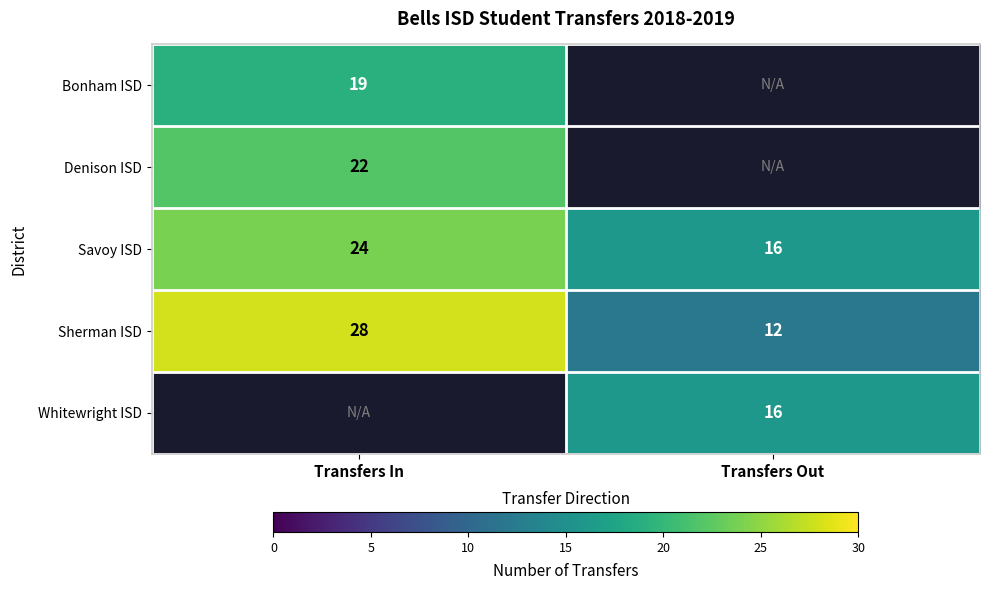

What is the difference between the maximum and minimum values in the Sherman ISD series?

16